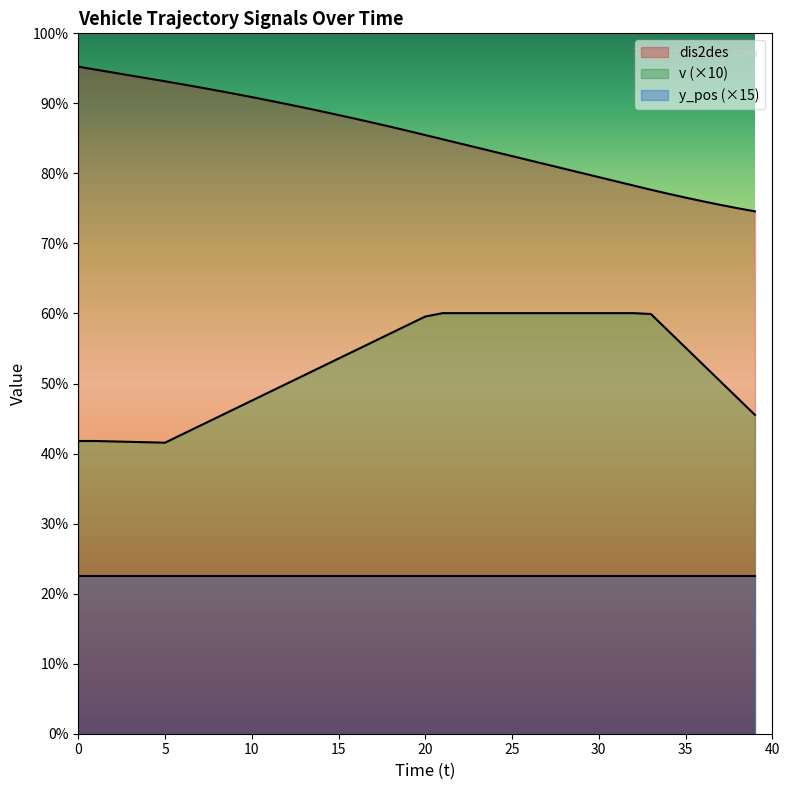

What is the difference between the v values at 12 and 17?

10.0